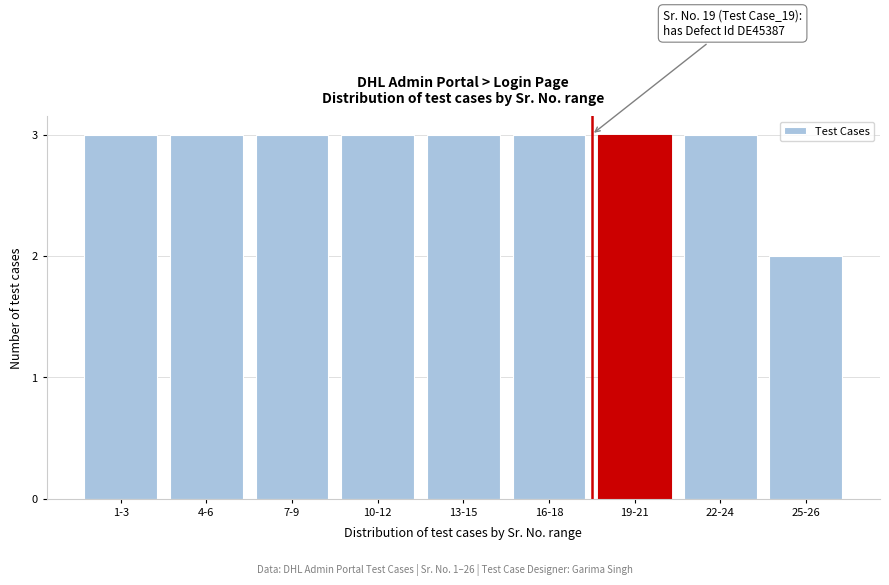

Reading left to right, list all the values displayed in this chart.

3	3	3	3	3	3	3	3	2